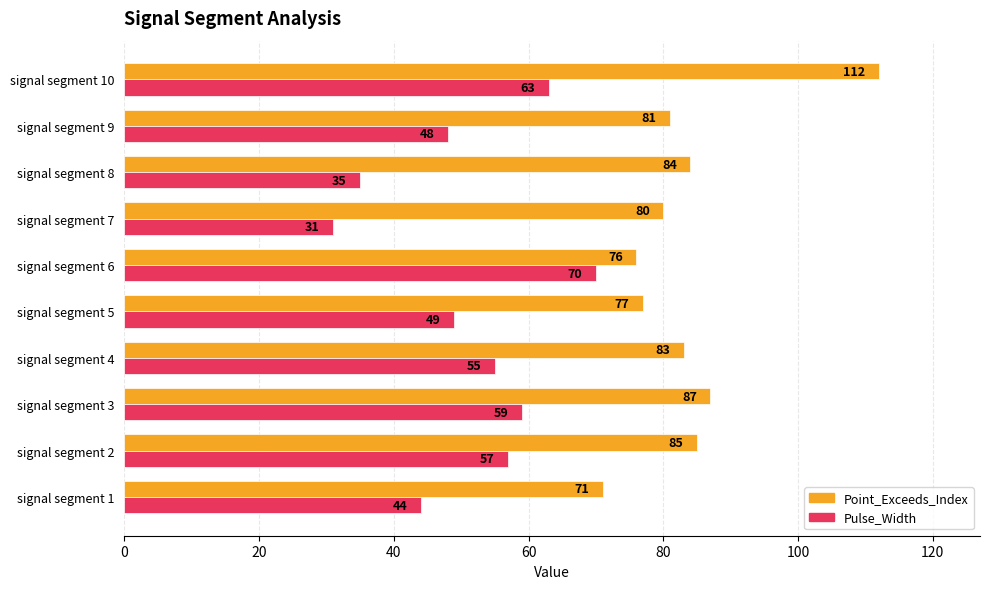

Rank the series by their maximum value, from highest to lowest.

Point_Exceeds_Index, Pulse_Width